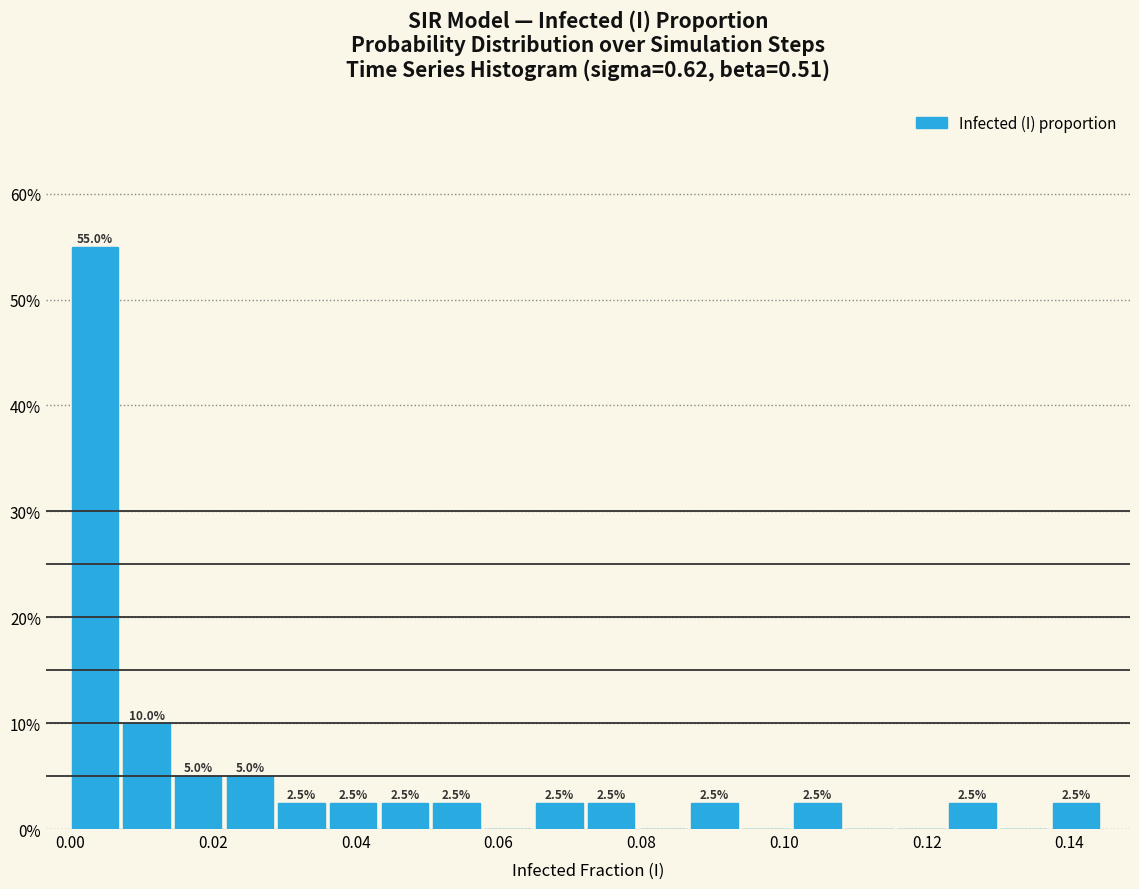

Around what value on the x-axis is the tallest bar? Give the approximate position of its centre, as read against the axis.

0.004